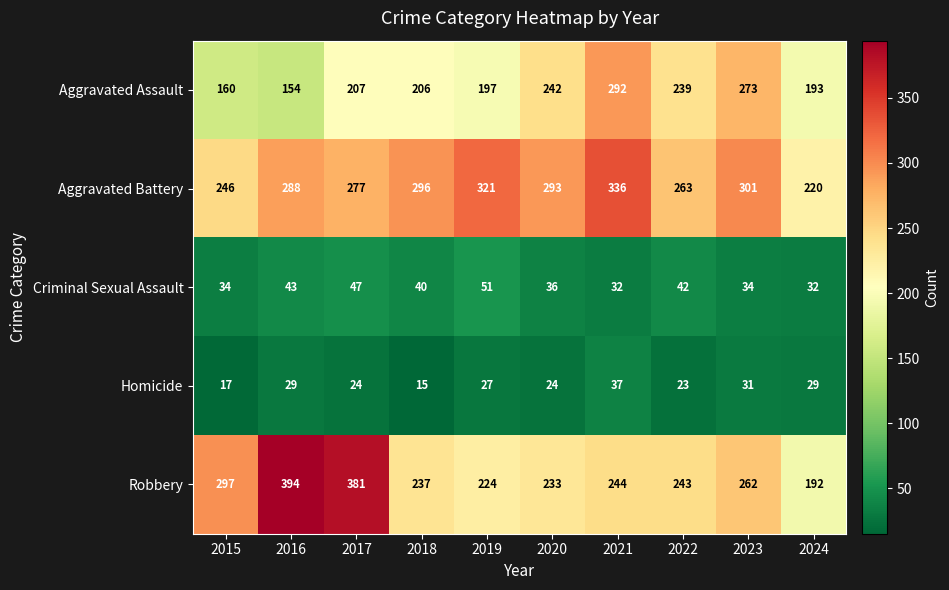

Between 2016 and 2022, which series saw the biggest shift?

Robbery